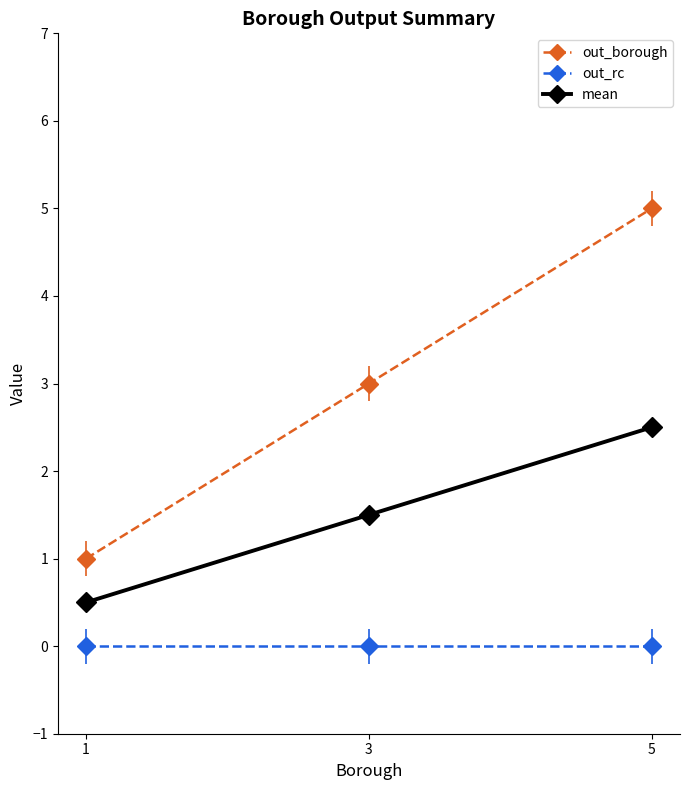

What is the highest value of the mean series?

2.5